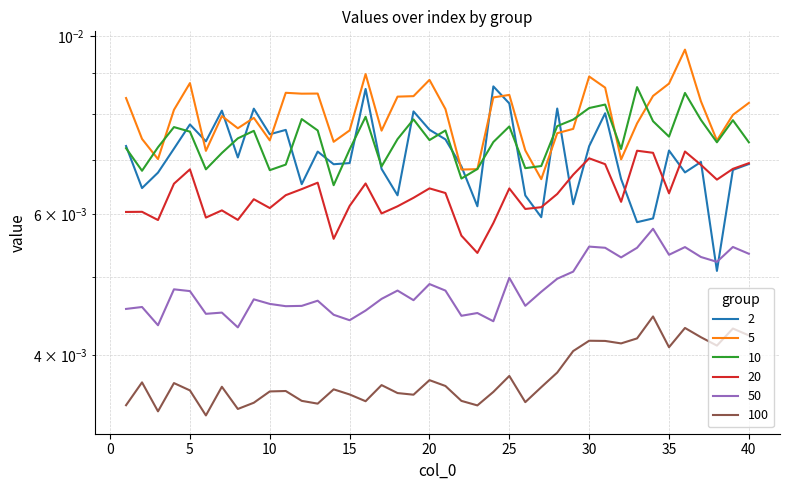

Which series has the largest total across all categories?

5